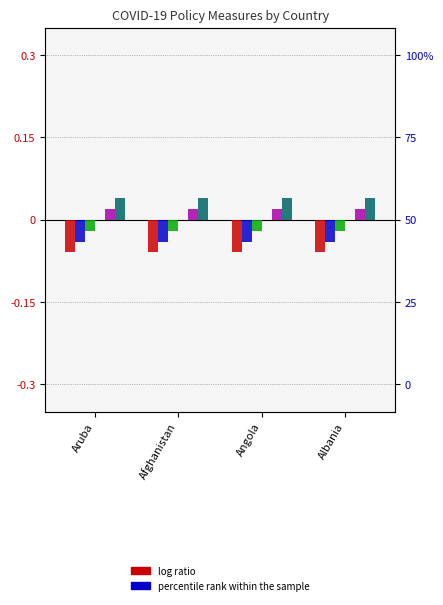

What is the label of the 4th bar from the right?

Aruba